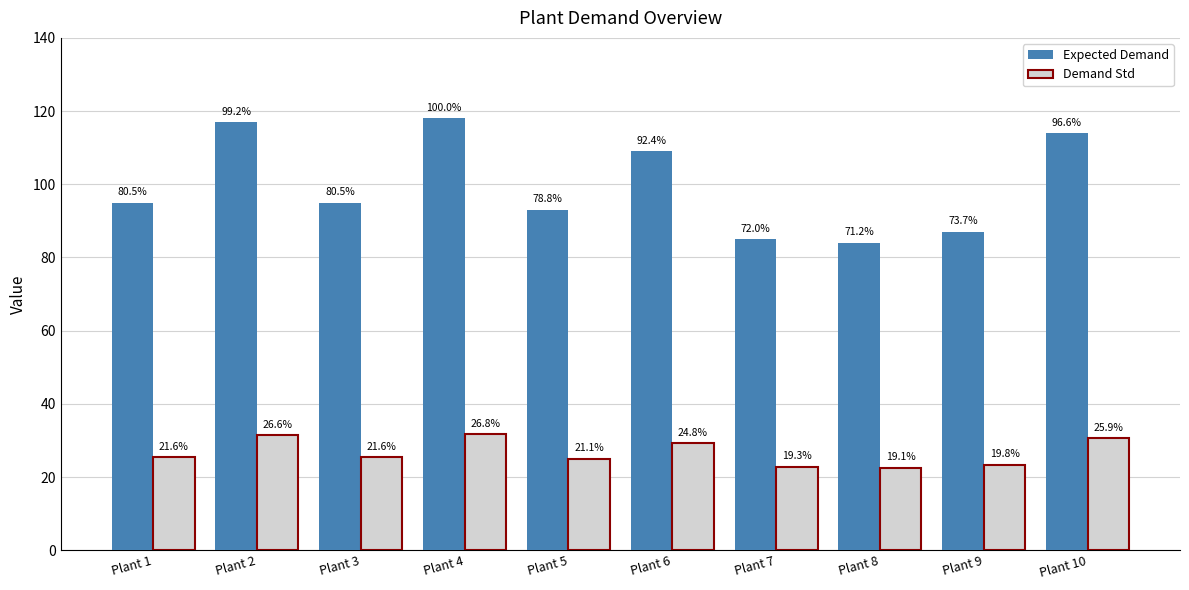

What is the total value across all series at Plant 8?

106.5